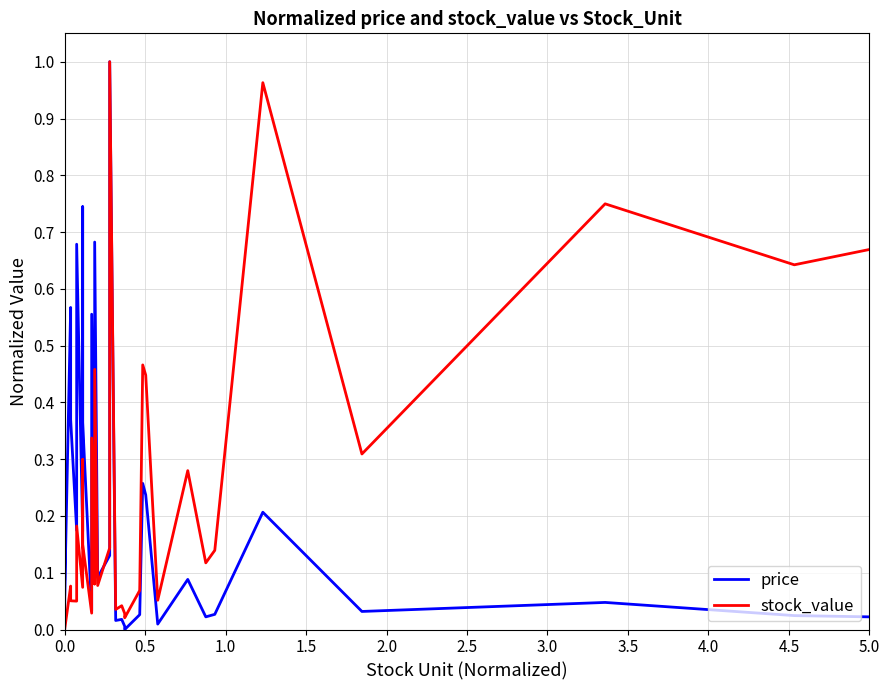

Does the chart display data point markers on the line(s)?

No